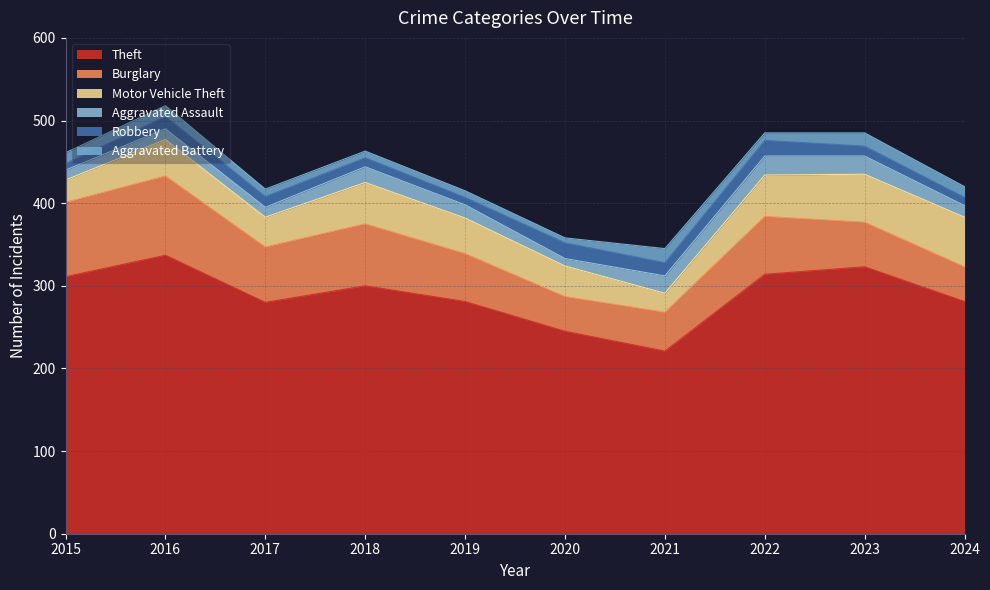

What is the value of the Robbery point at the 6th from the left?

19